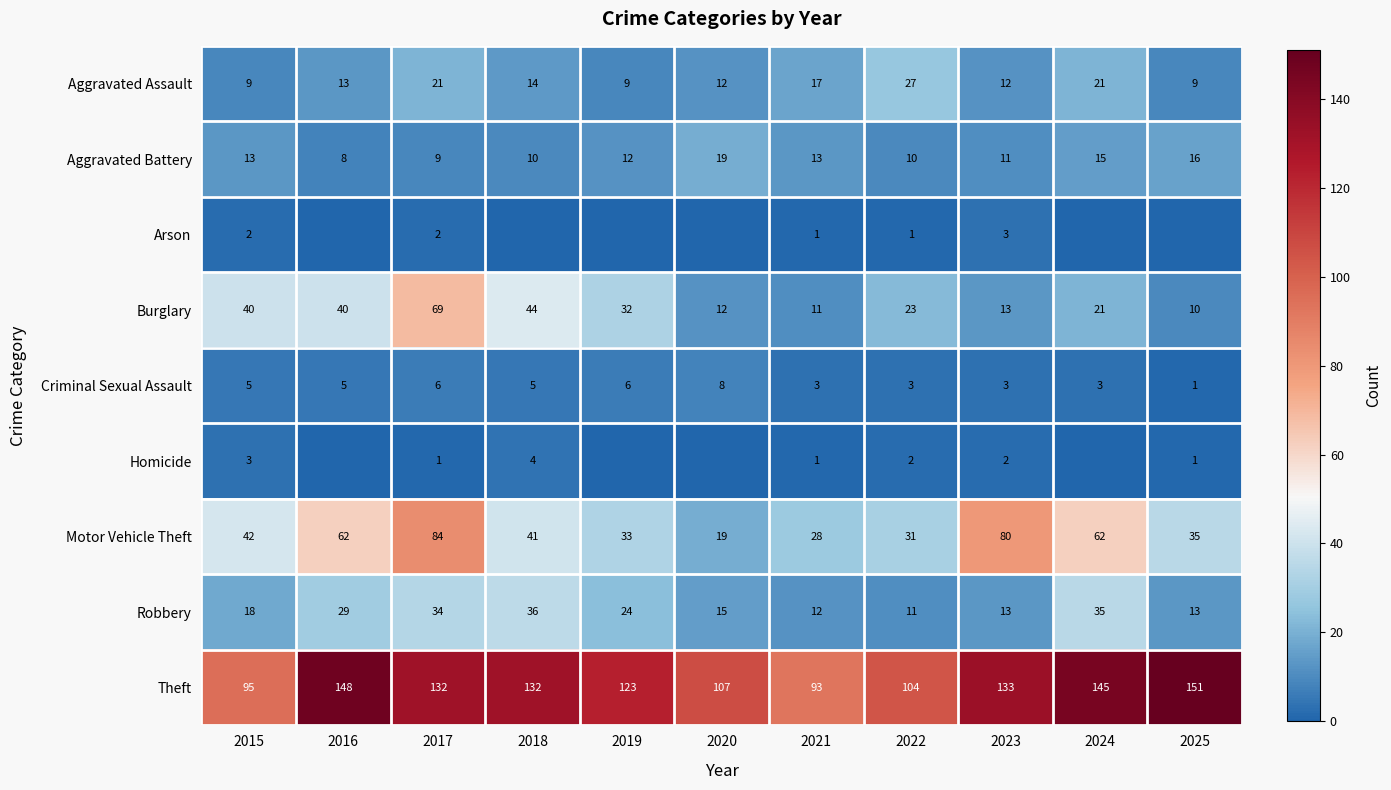

What is the total value across all series at 2019?

239